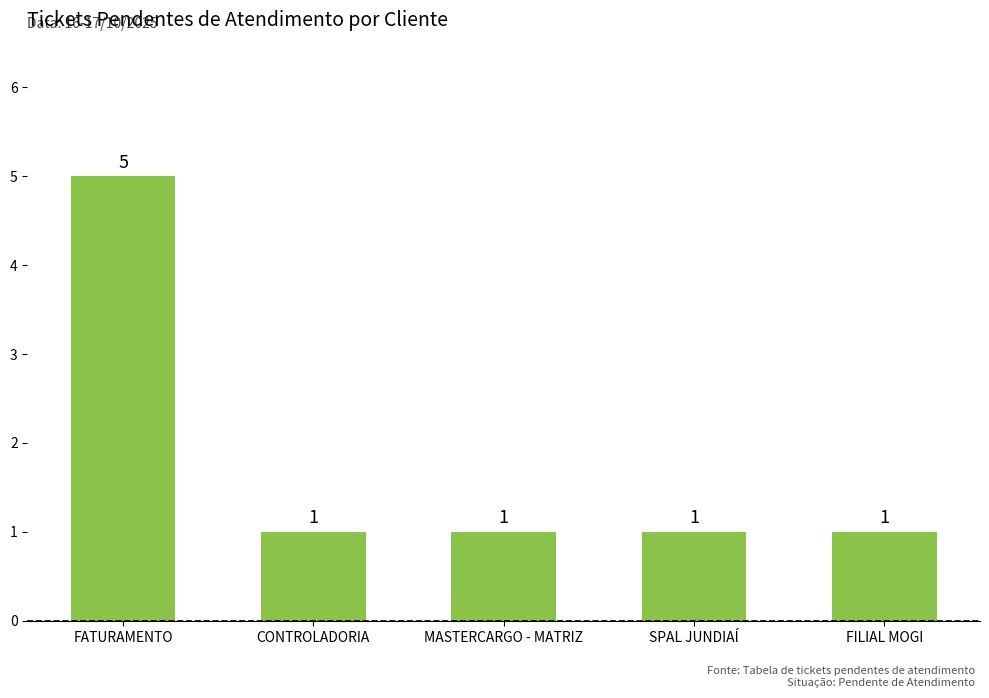

What is the ratio of the value at FILIAL MOGI to the value at CONTROLADORIA?

1.0